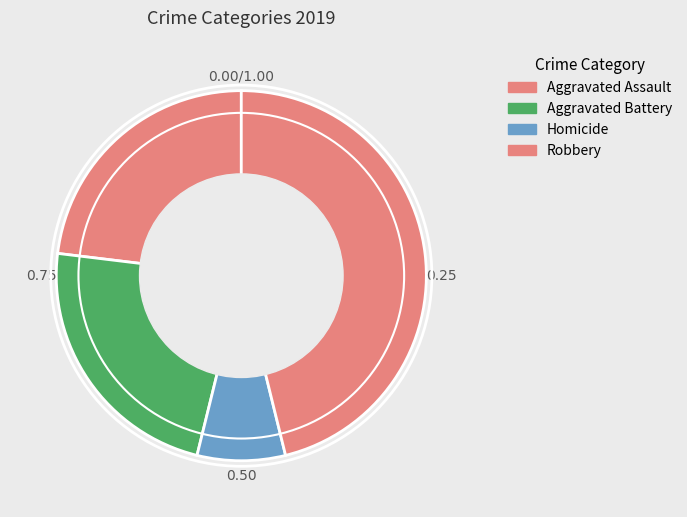

To the nearest percent, what is the average slice percentage?

20%